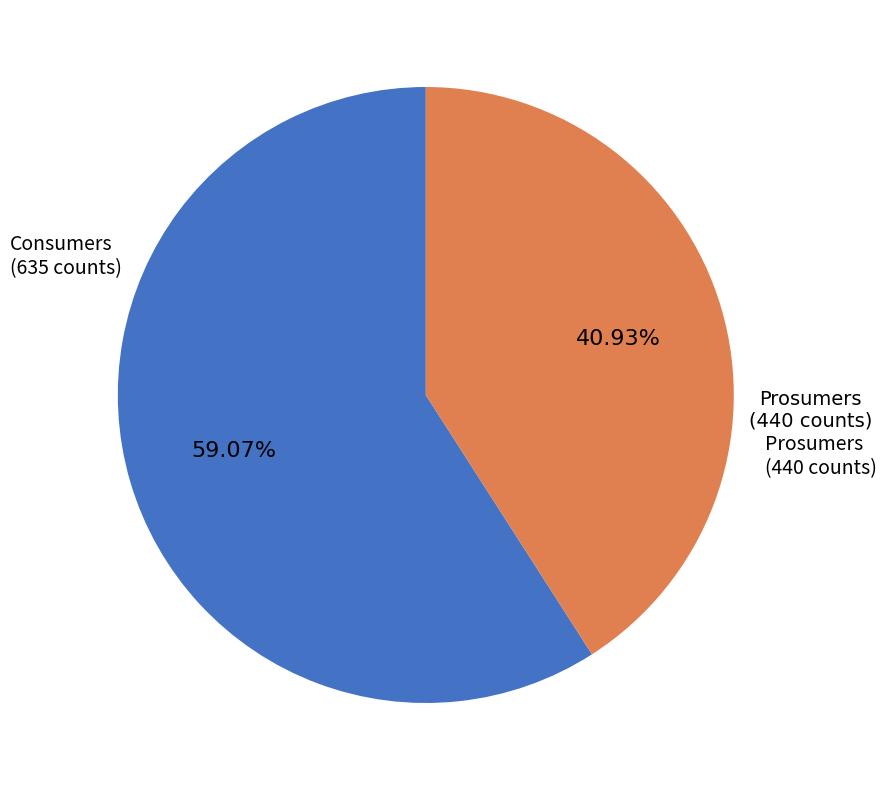

Is there any slice that represents more than half of the pie?

Yes